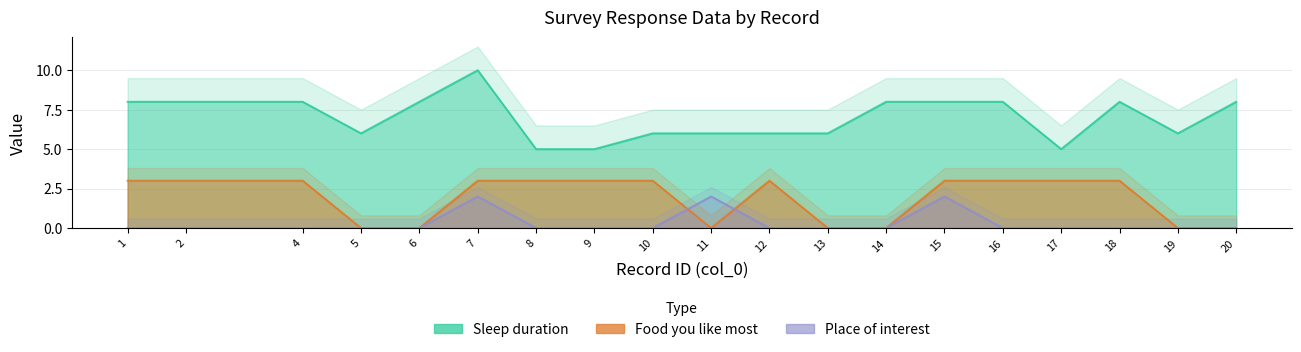

Which series ends up on top after the final intersection of Place of interest and Food you like most?

Food you like most